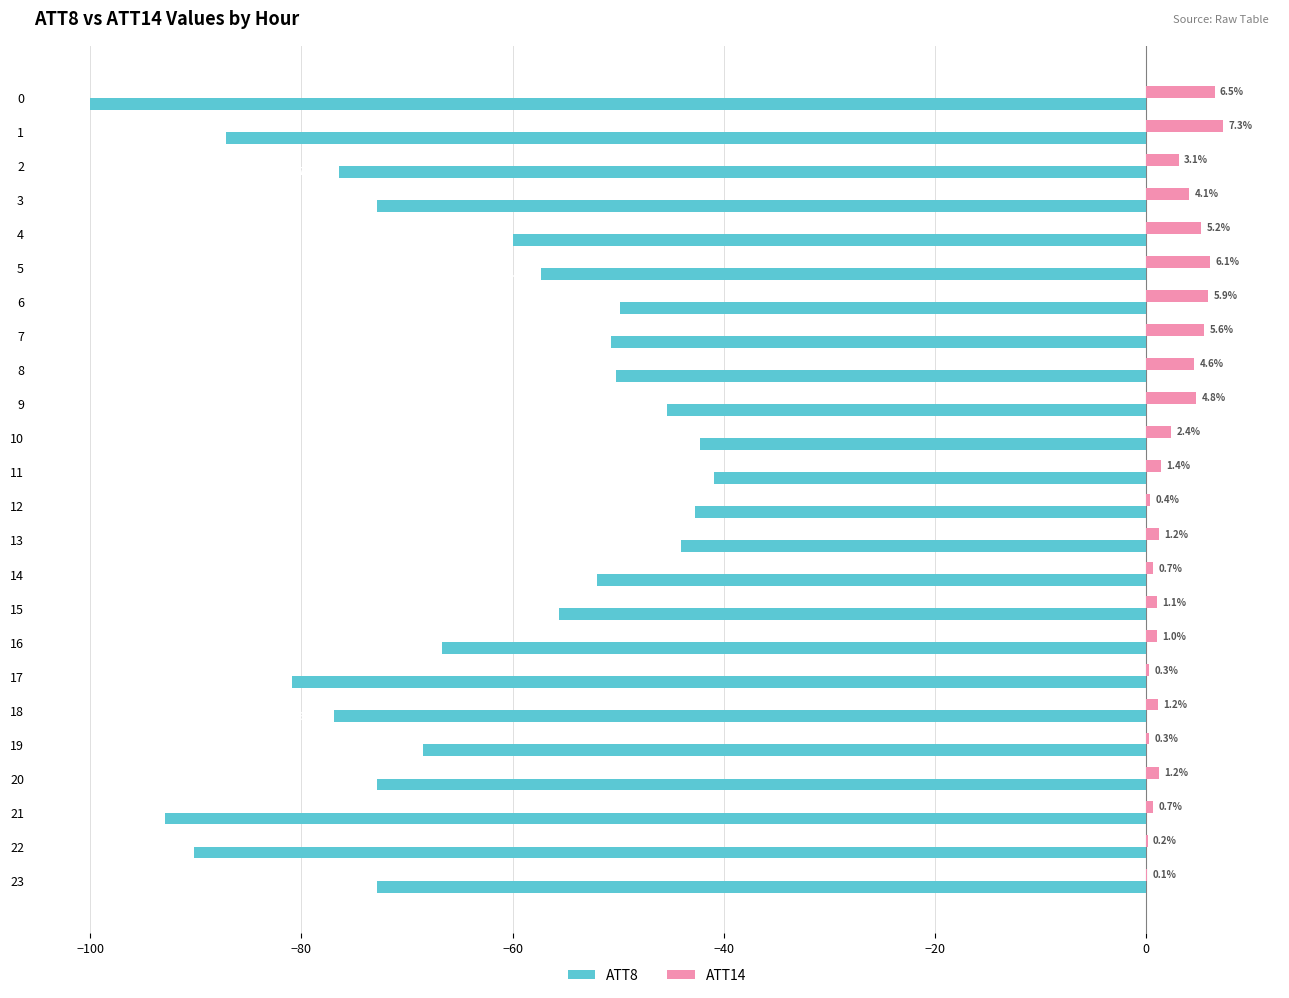

Which category has the highest value in the ATT14 series?

1